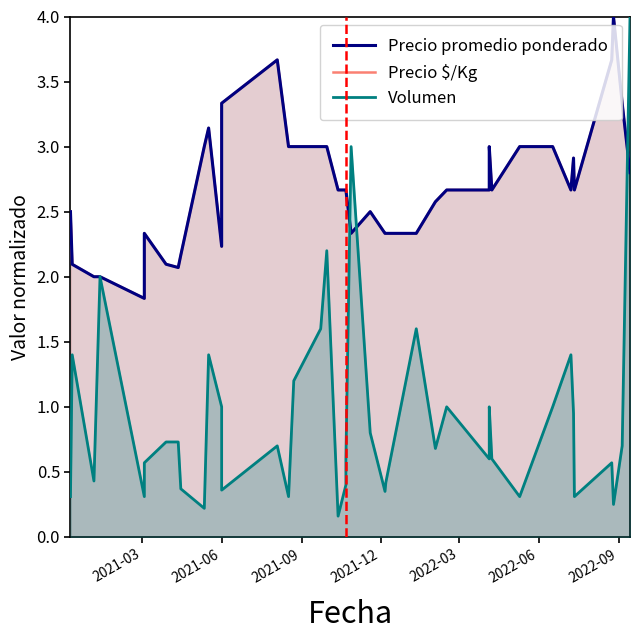

What is the sum of all Precio promedio ponderado values?

107.9